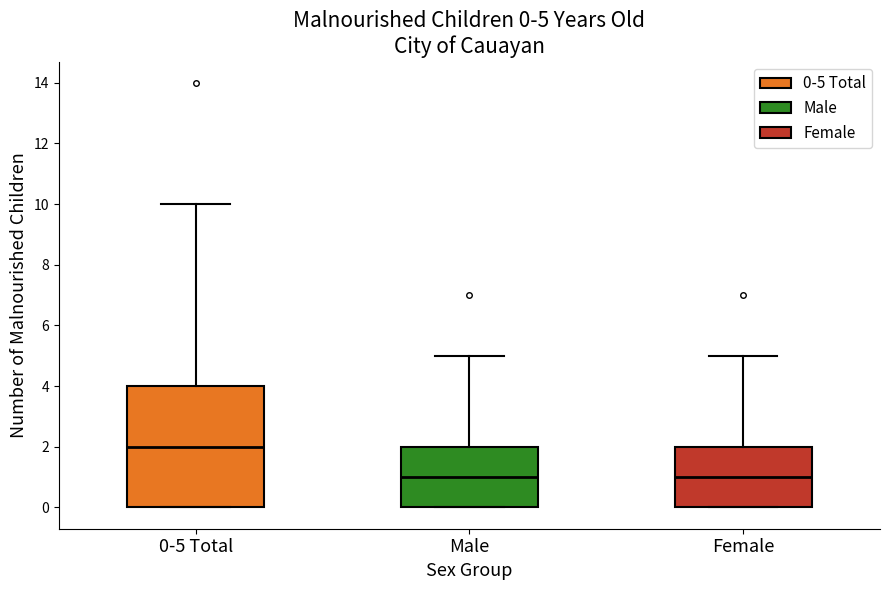

Comparing the boxes themselves (not the whiskers), which one is the tallest?

0-5 Total